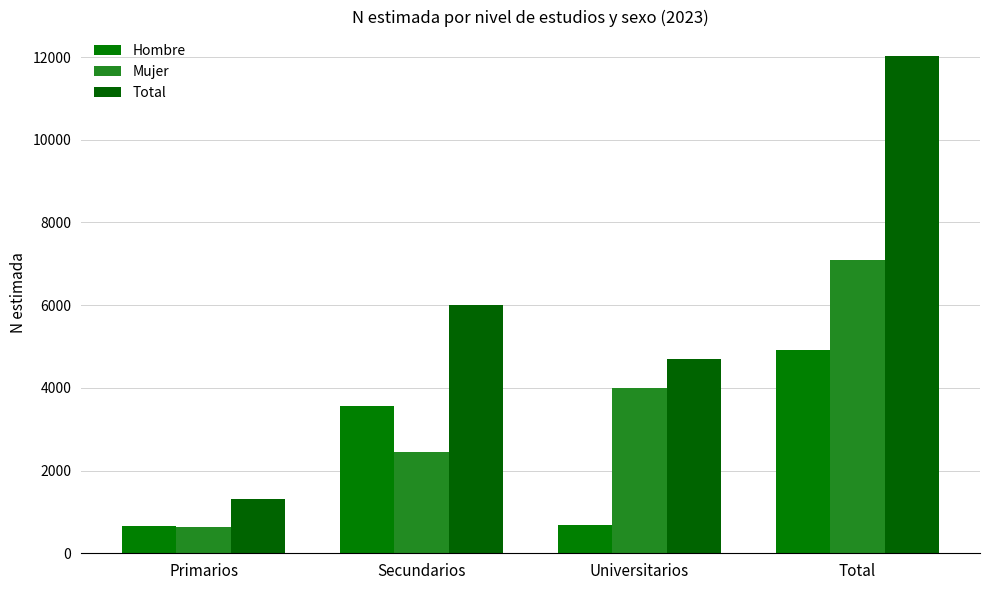

Is the value of Mujer at Primarios greater than the value of Total at Primarios?

No